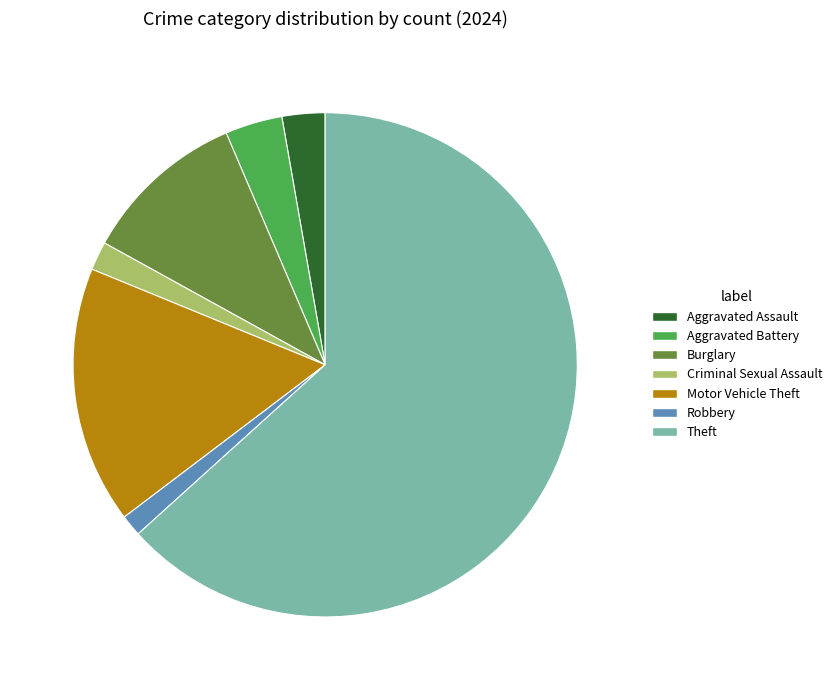

Do Motor Vehicle Theft and Theft together represent more than half of the pie?

Yes